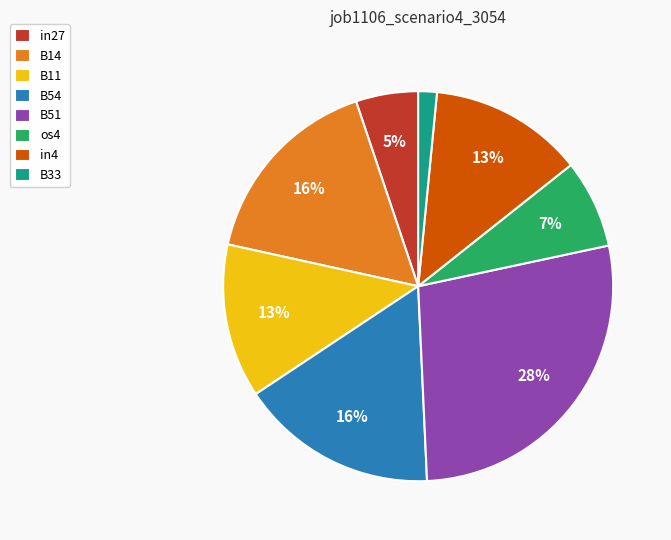

To the nearest percent, what percentage of the pie is B51?

28%